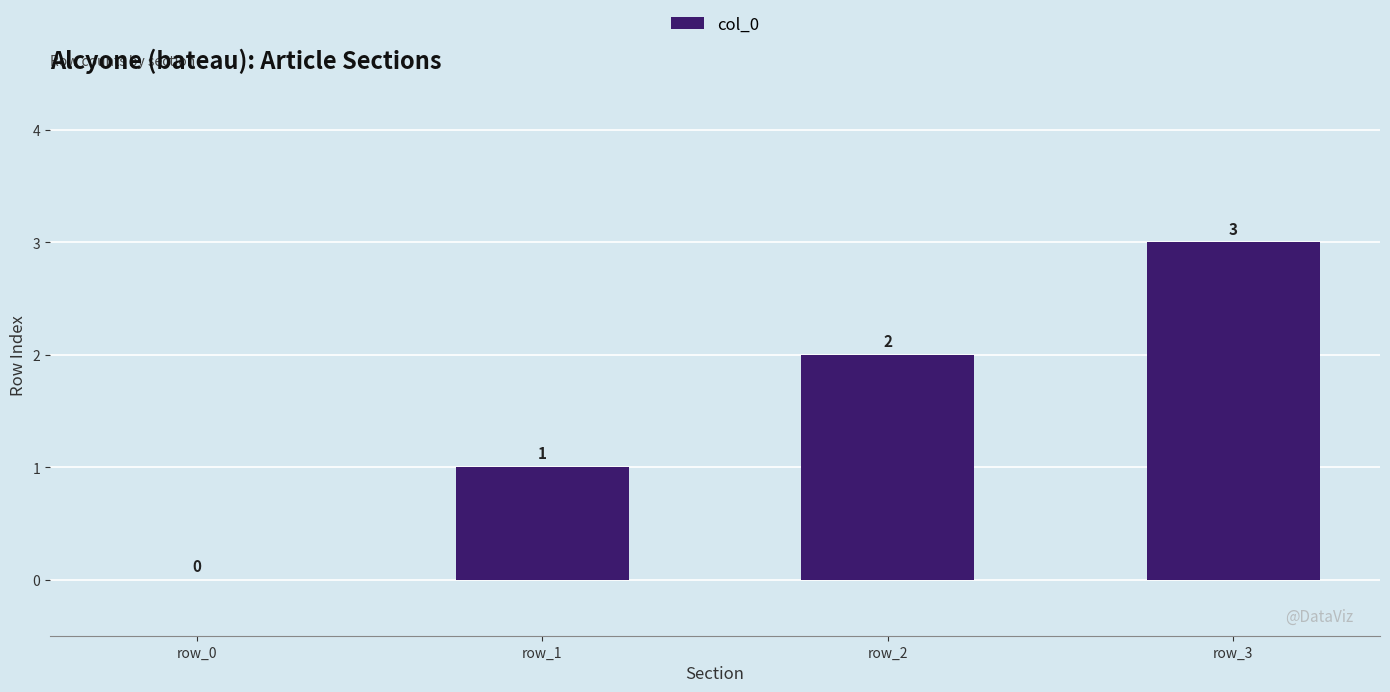

Where is the data nearest to the value 1?

row_1